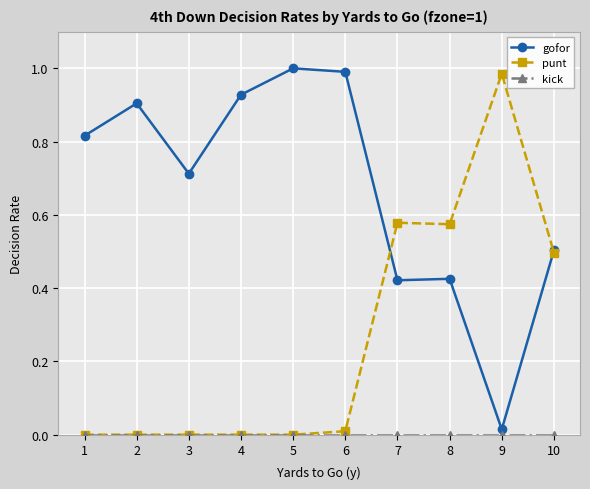

Which series changed the most between 2 and 10?

punt